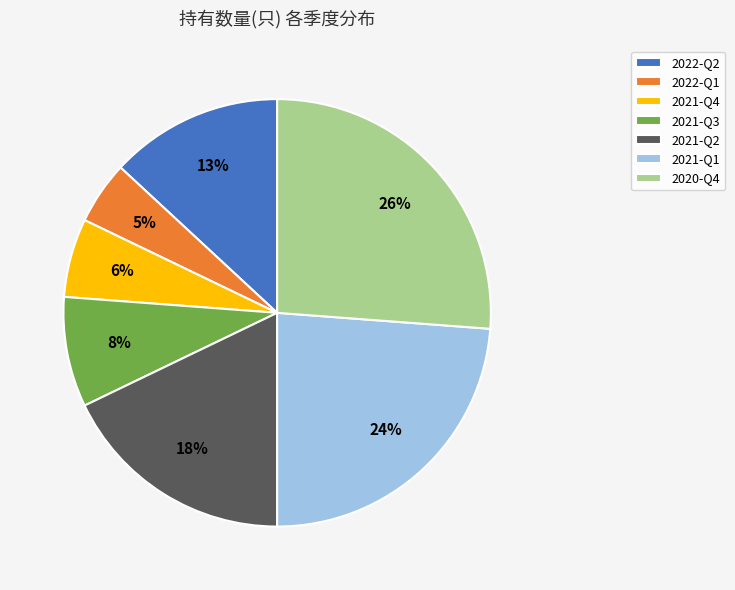

To the nearest percent, what is the average slice percentage?

14%